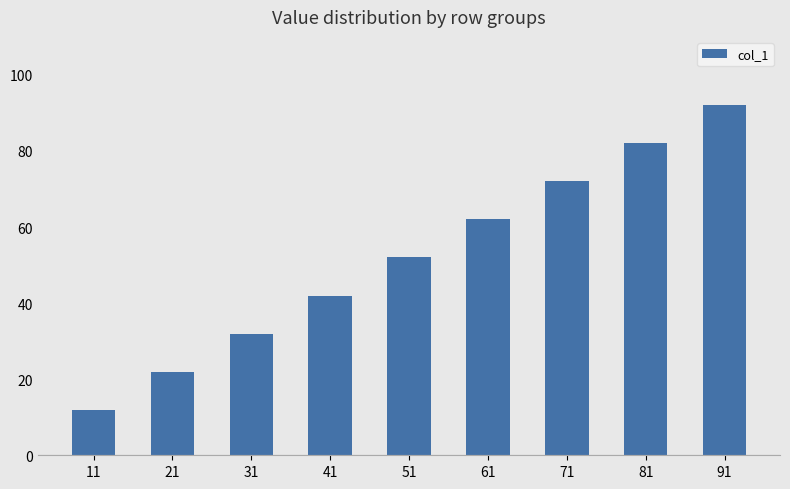

What is the value of the 7th bar from the left?

72